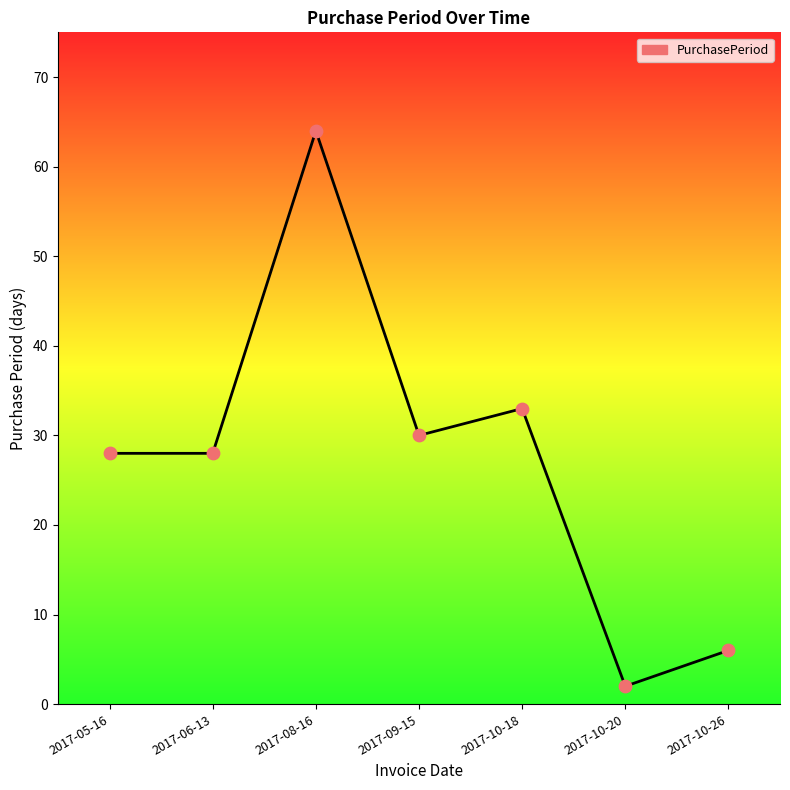

Between 2017-09-15 and 2017-10-18, which is larger?

2017-10-18